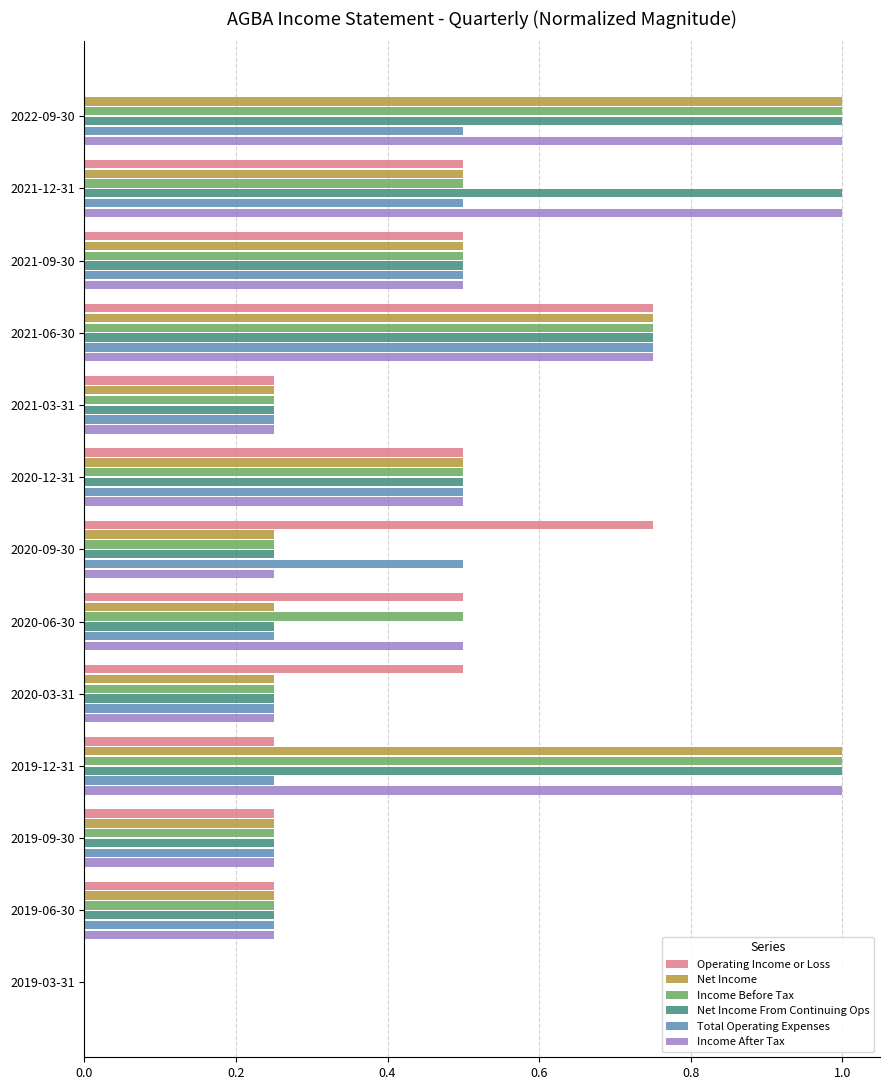

What is the maximum value shown in the chart?

1.0